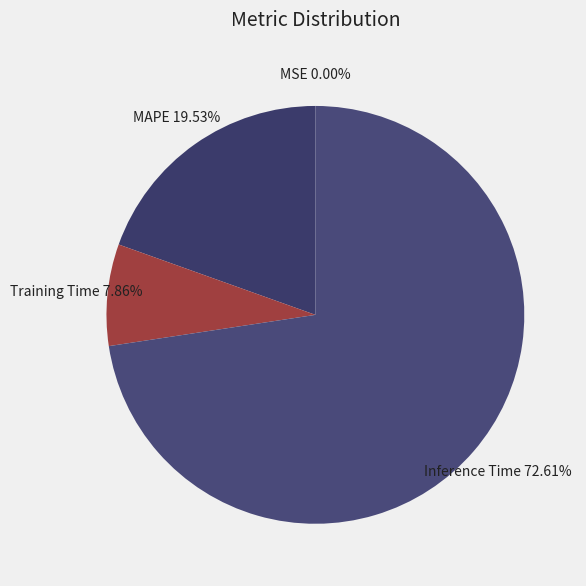

To the nearest percent, what is the difference between the largest and smallest slice percentages?

73%